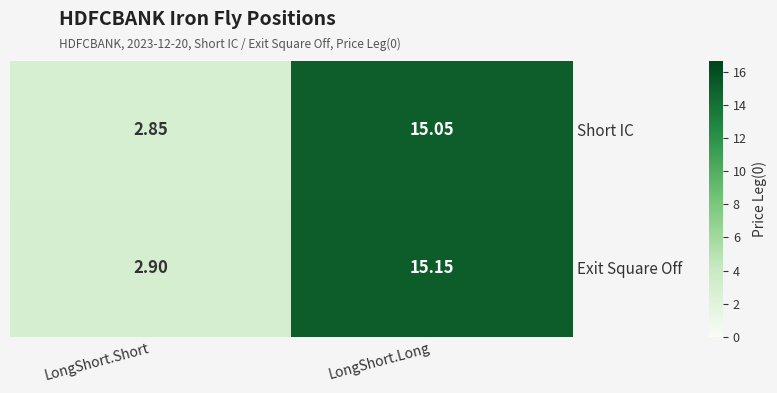

List the series in order of their overall mean, lowest first.

Short IC, Exit Square Off